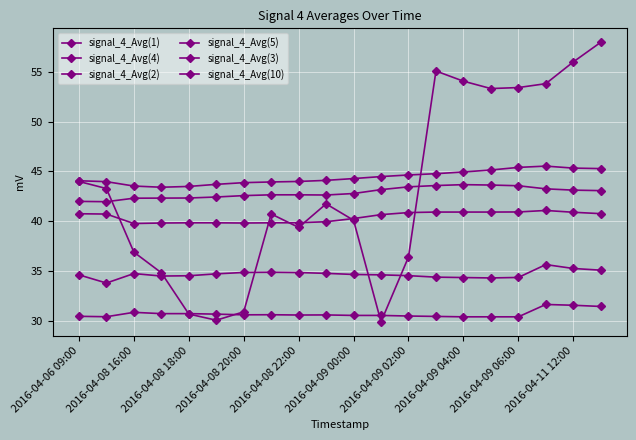

Where is signal_4_Avg(3) nearest to the value 34?

2016-04-08 16:00